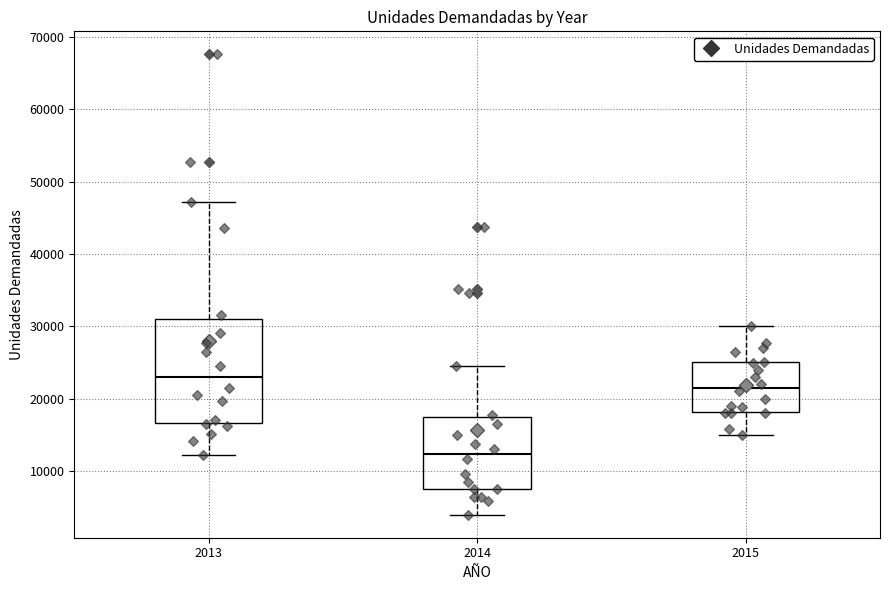

Comparing the boxes themselves (not the whiskers), which one is the tallest?

2013